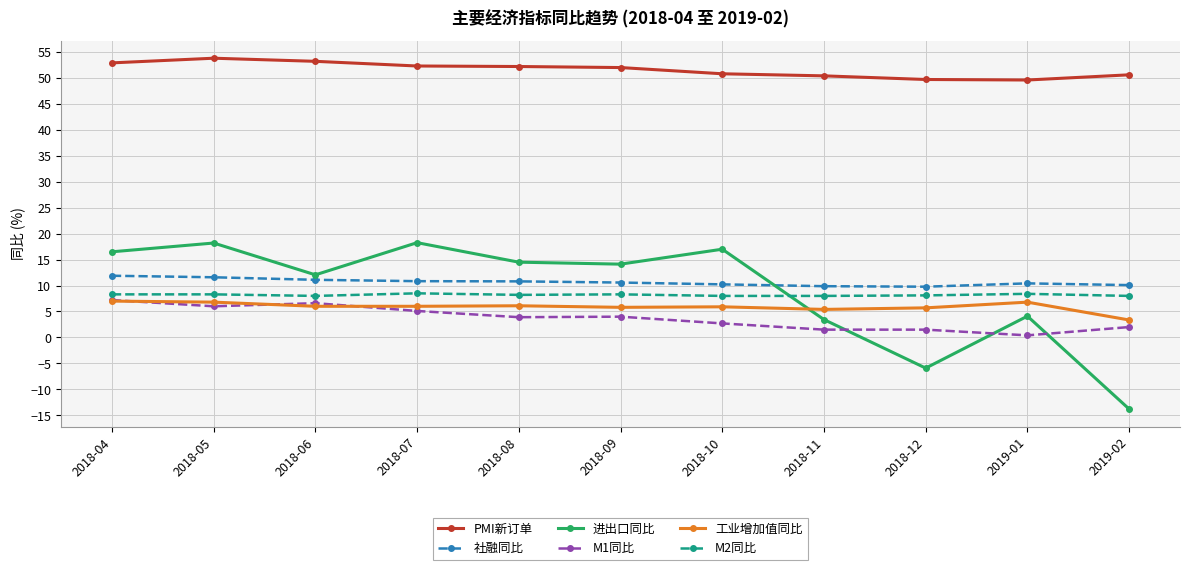

How many categories are shown in the chart?

11